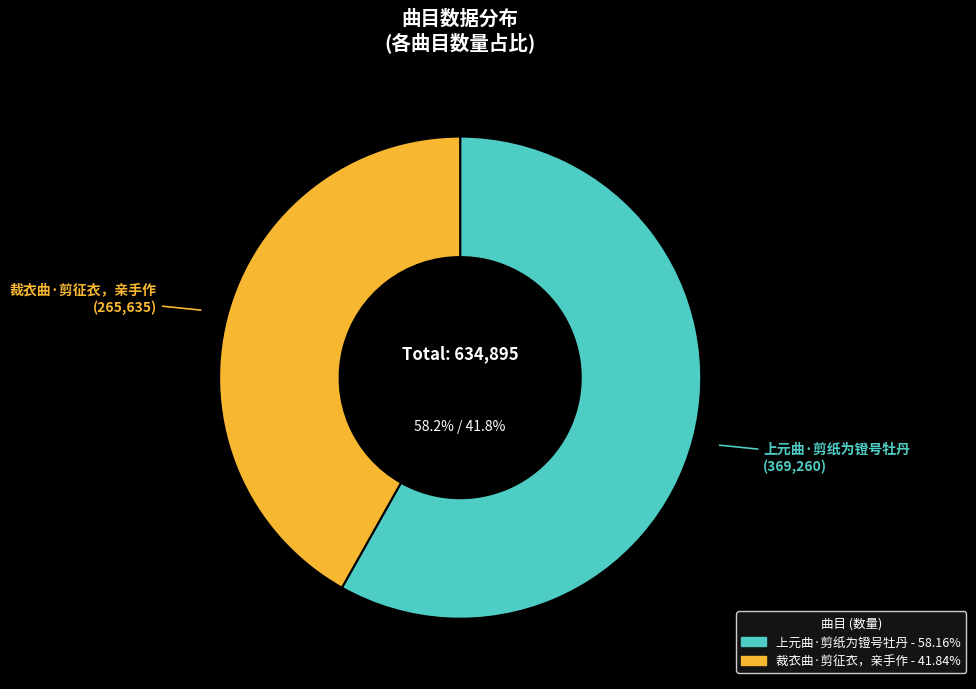

Rank the categories by value from highest to lowest.

上元曲·剪纸为镫号牡丹, 裁衣曲·剪征衣，亲手作